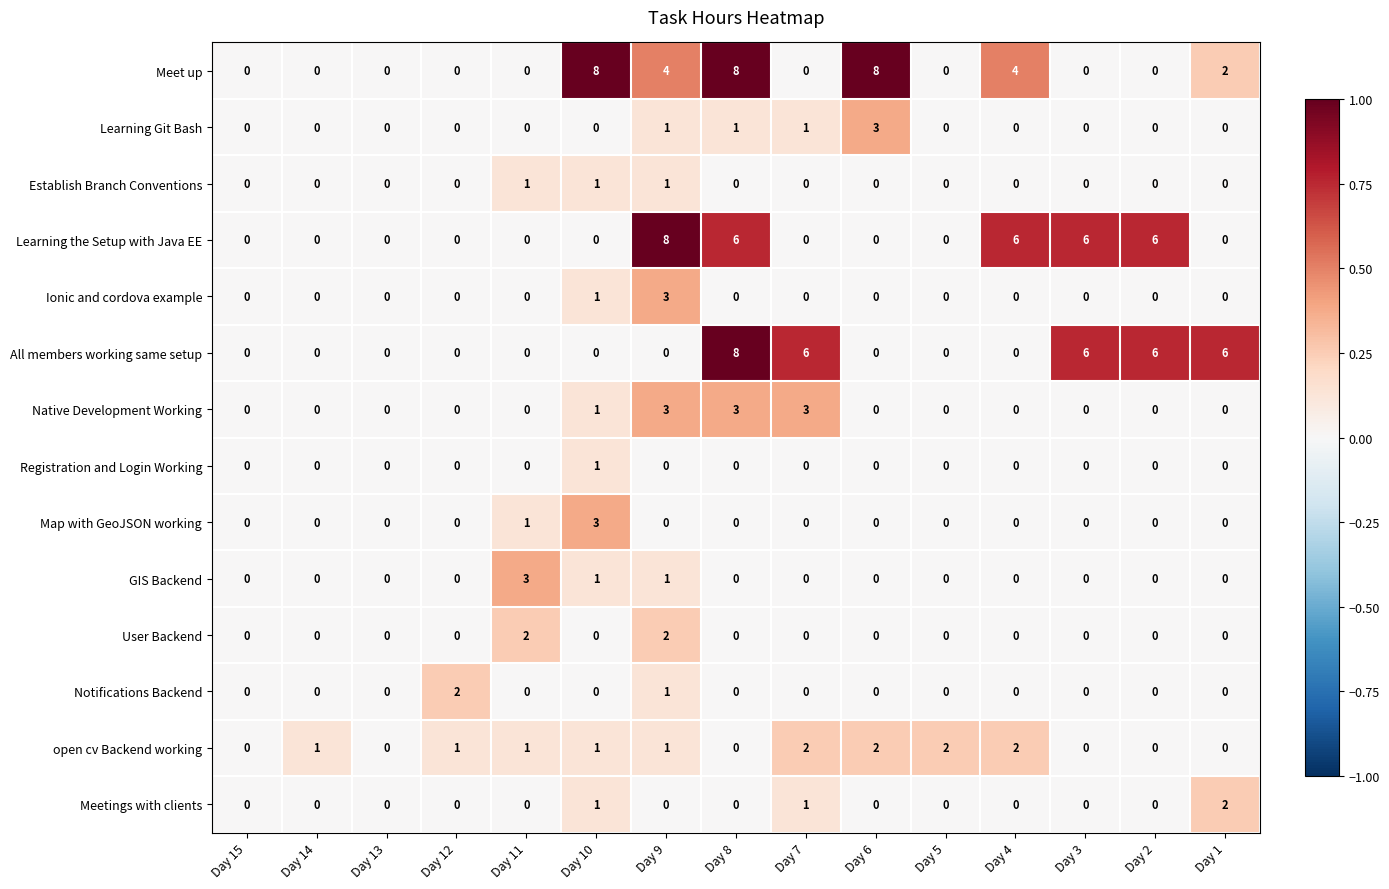

Between Day 15 and Day 12, which series saw the biggest shift?

Notifications Backend